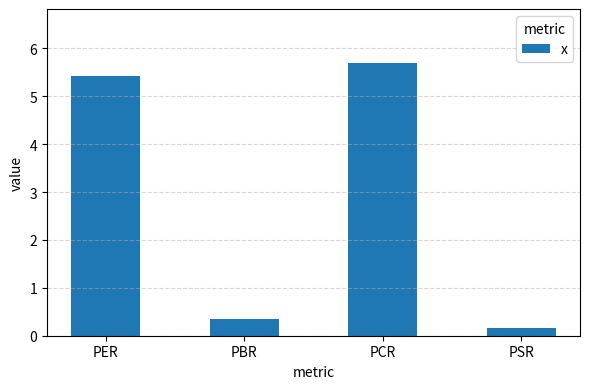

Reading left to right, transcribe all the data shown in this chart.

5.4	0.4	5.7	0.2